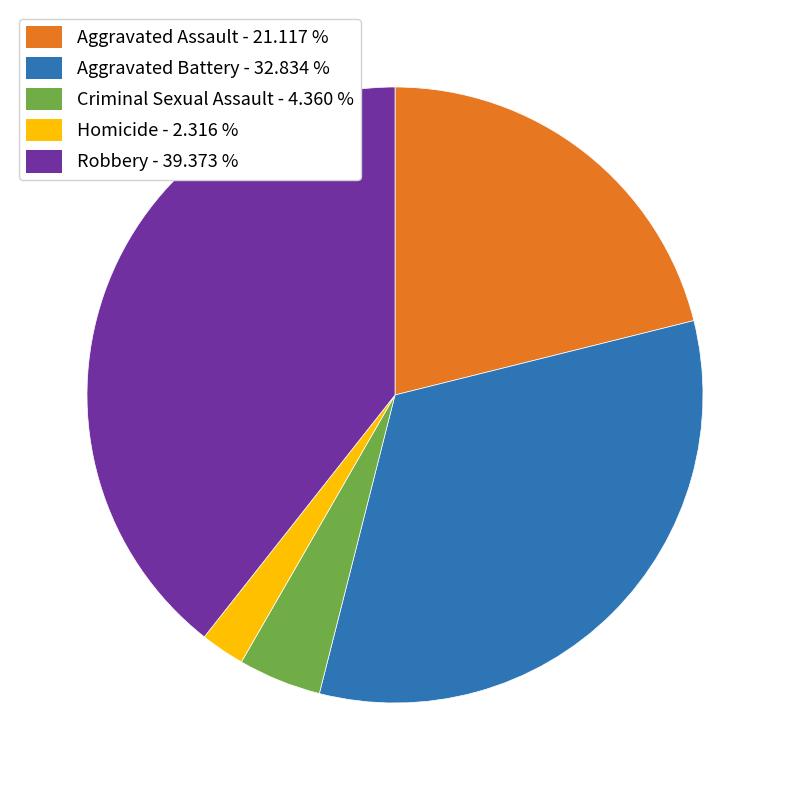

How many segments does this pie chart have?

5